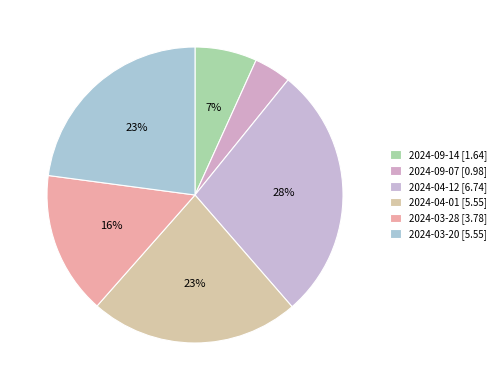

Rank the categories by value from lowest to highest.

2024-09-07, 2024-09-14, 2024-03-28, 2024-04-01, 2024-03-20, 2024-04-12